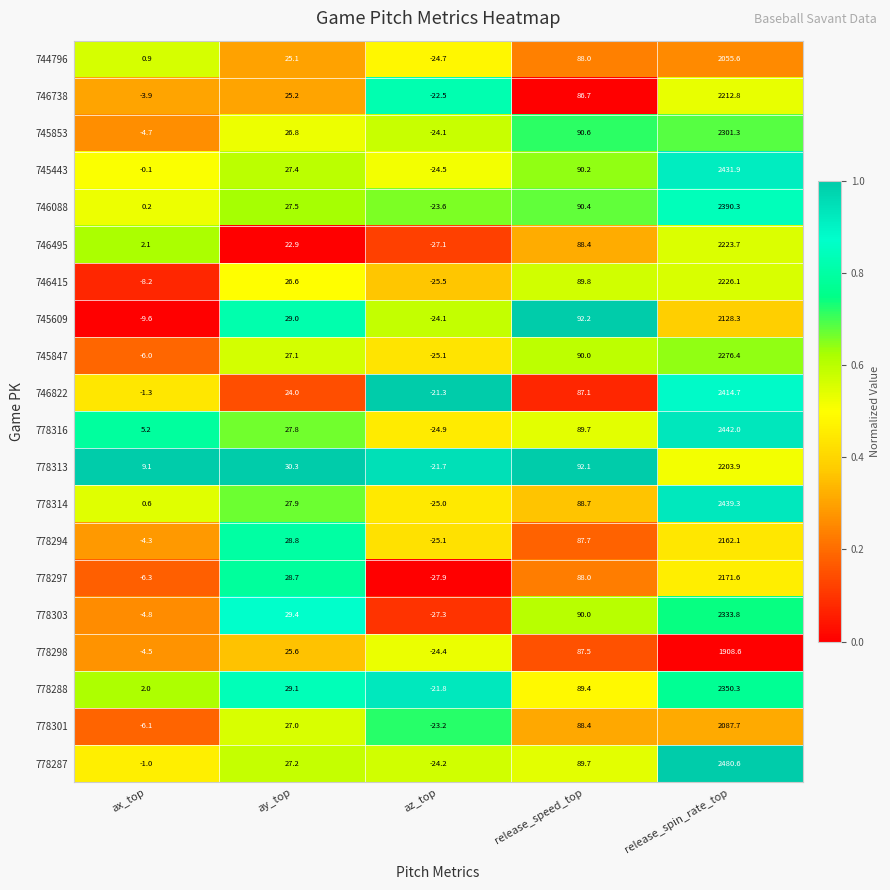

Rank the series by their maximum value, from highest to lowest.

778287, 778316, 778314, 745443, 746822, 746088, 778288, 778303, 745853, 745847, 746415, 746495, 746738, 778313, 778297, 778294, 745609, 778301, 744796, 778298